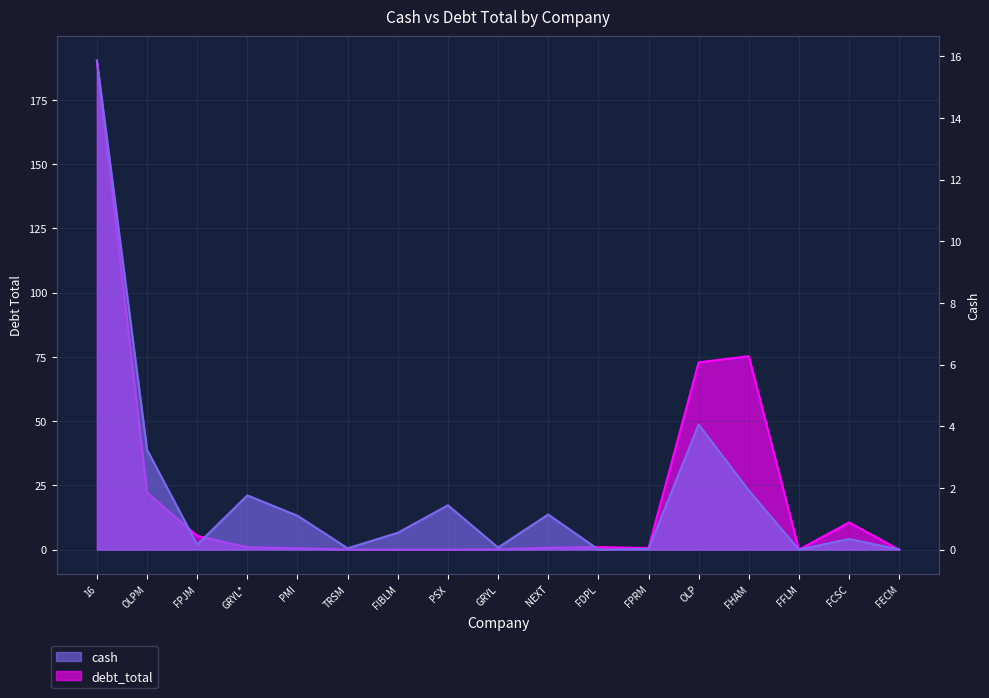

Which has a higher value, FHAM or FPRM?

FHAM